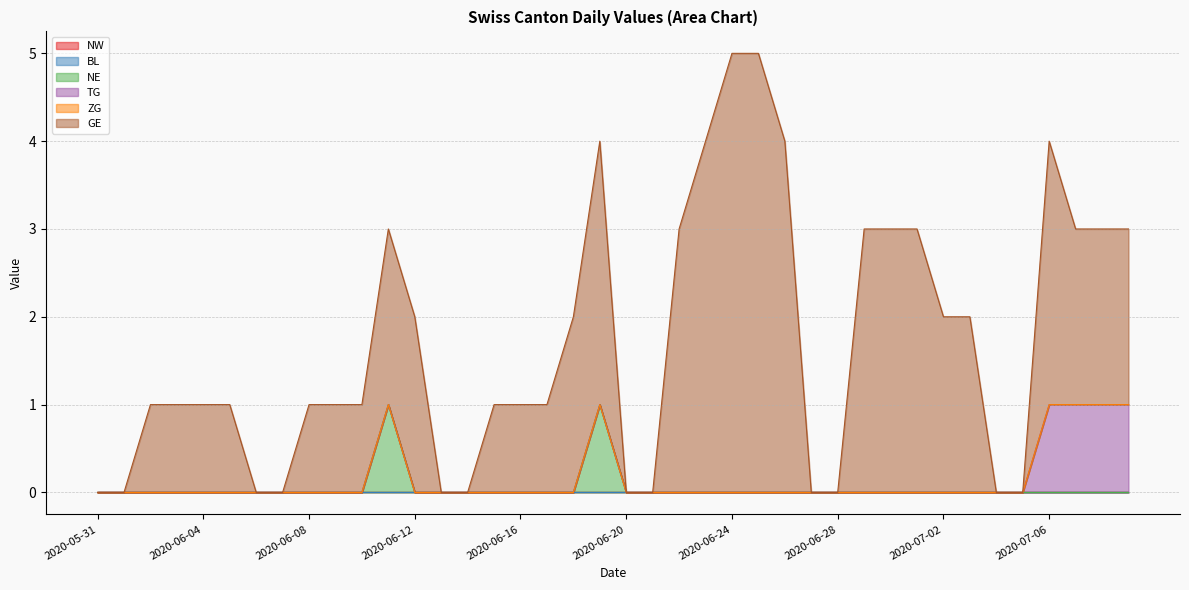

List the labels in order of NE value, smallest first.

2020-05-31, 2020-06-01, 2020-06-02, 2020-06-03, 2020-06-04, 2020-06-05, 2020-06-06, 2020-06-07, 2020-06-08, 2020-06-09, 2020-06-10, 2020-06-12, 2020-06-13, 2020-06-14, 2020-06-15, 2020-06-16, 2020-06-17, 2020-06-18, 2020-06-20, 2020-06-21, 2020-06-22, 2020-06-23, 2020-06-24, 2020-06-25, 2020-06-26, 2020-06-27, 2020-06-28, 2020-06-29, 2020-06-30, 2020-07-01, 2020-07-02, 2020-07-03, 2020-07-04, 2020-07-05, 2020-07-06, 2020-07-07, 2020-07-08, 2020-07-09, 2020-06-11, 2020-06-19